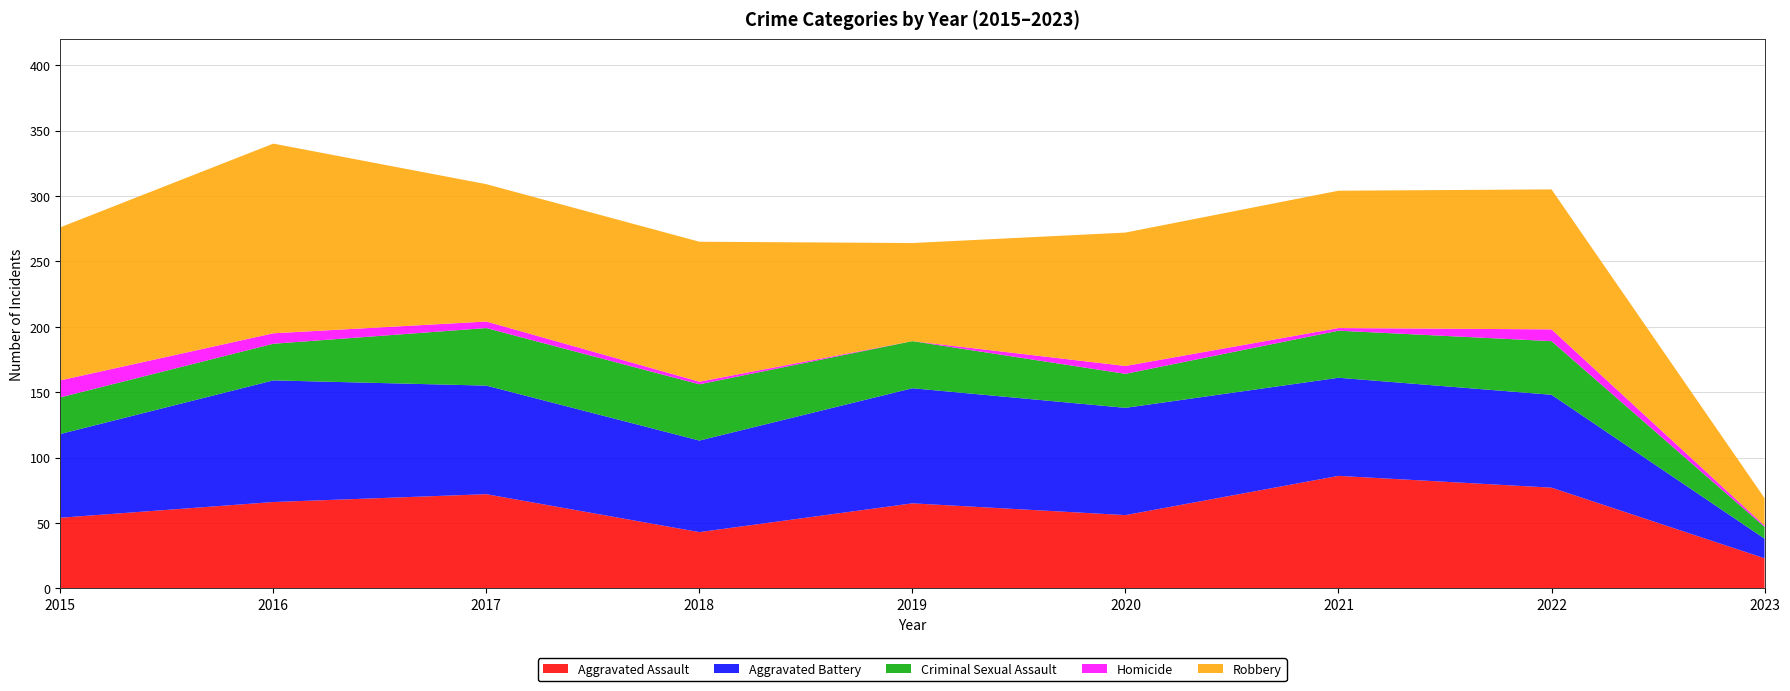

Reading left to right, extract all data points from this chart.

Aggravated Assault: 54	66	72	43	65	56	86	77	23
Aggravated Battery: 64	93	83	70	88	82	75	71	15
Criminal Sexual Assault: 28	28	44	43	36	26	36	41	9
Homicide: 13	8	5	2	0	6	2	9	1
Robbery: 117	145	105	107	75	102	105	107	21